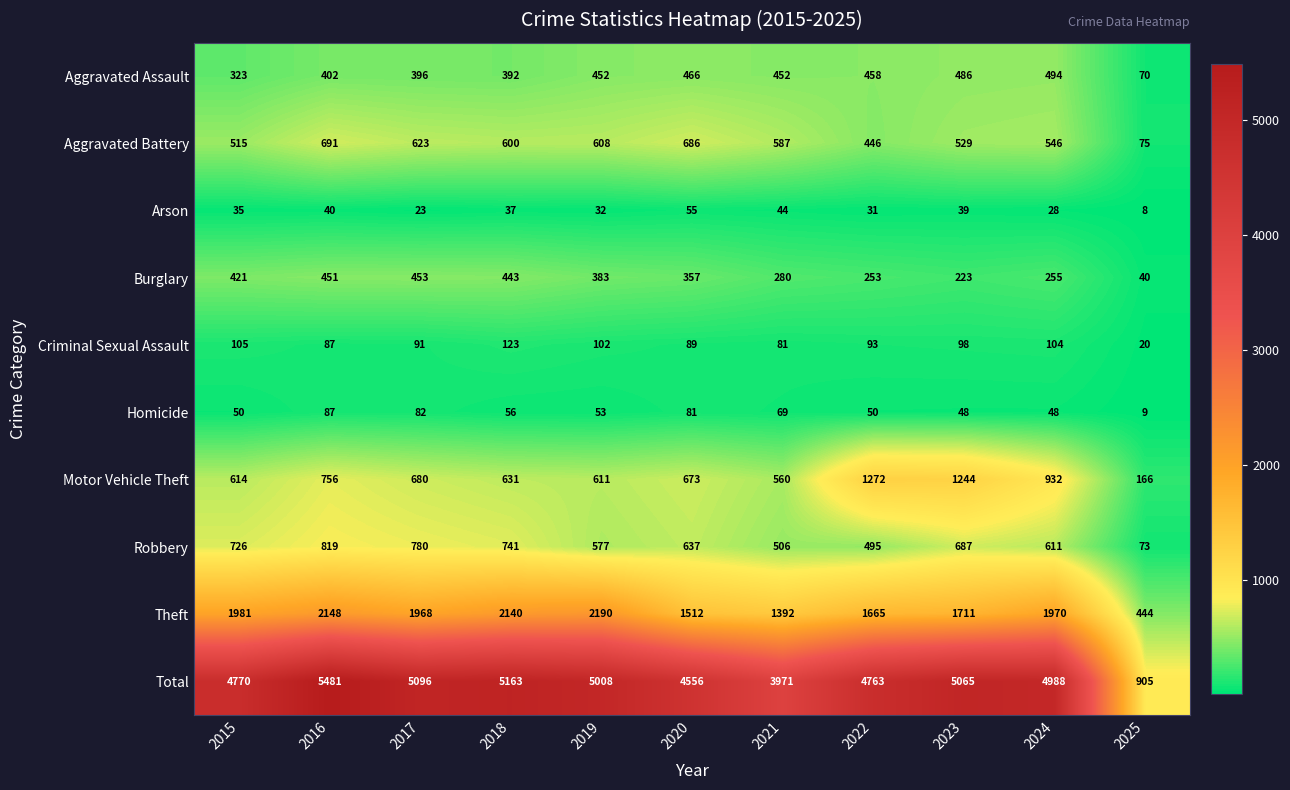

Is it true that Aggravated Battery equals 824 at 2015?

False